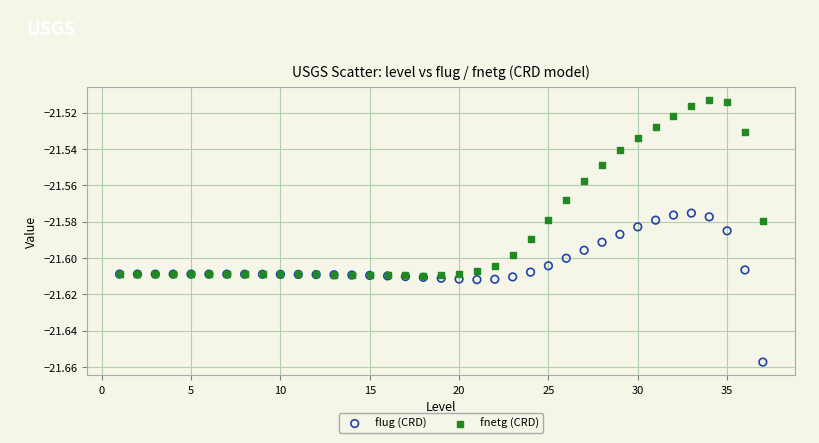

Which series contains the lowest Y value?

flug (CRD)